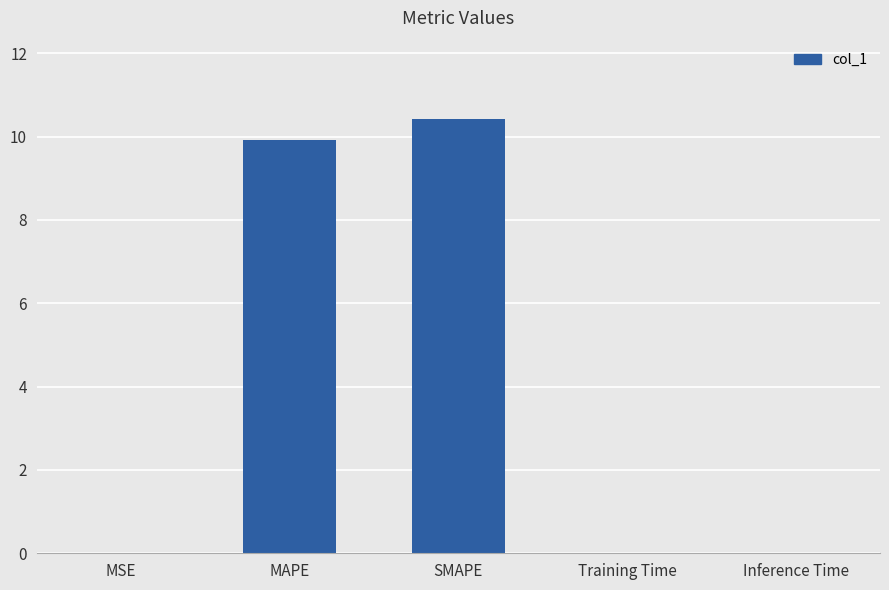

The chart shows a value of 9.9 at MAPE. True or false?

True